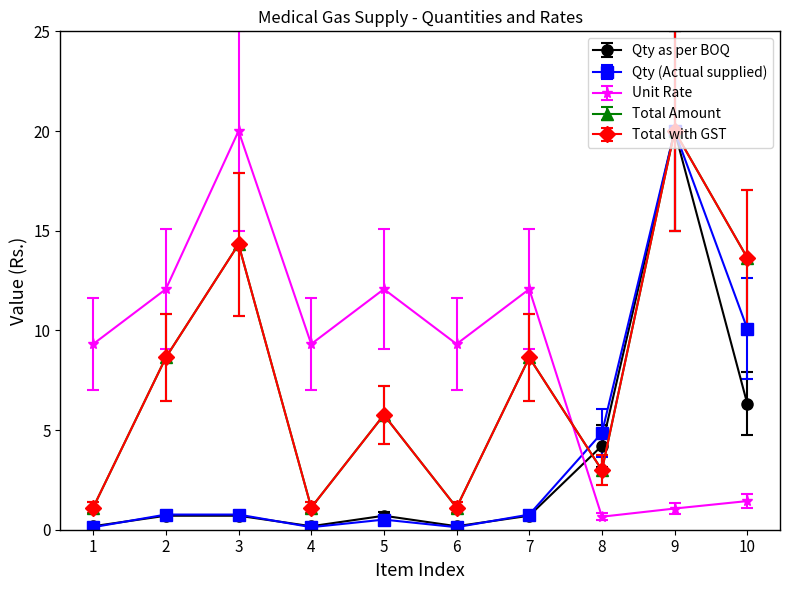

At which label does Total with GST first exceed 8?

2